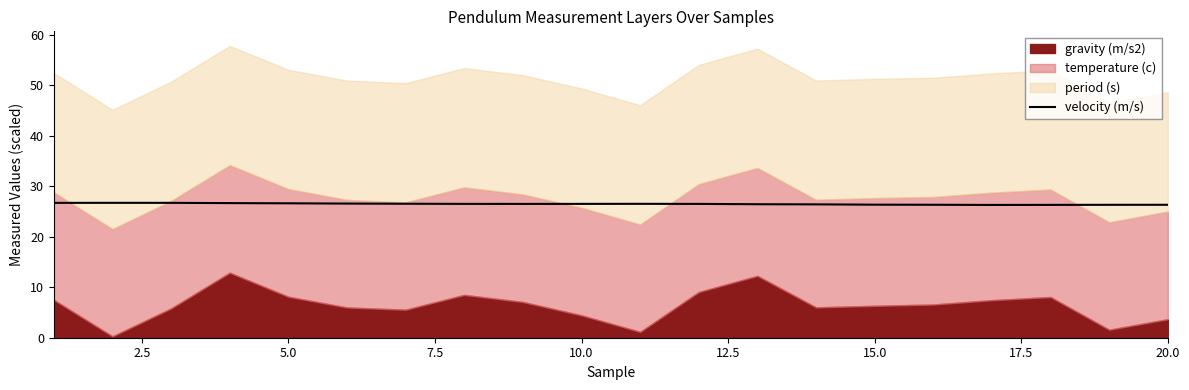

What is the minimum value for velocity (m/s)?

26.3